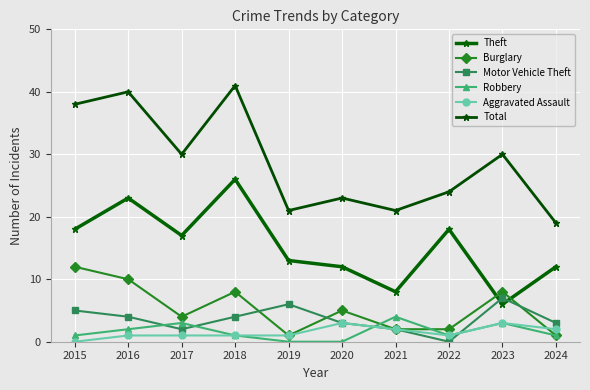

What are all the series names shown in the legend?

Theft, Burglary, Motor Vehicle Theft, Robbery, Aggravated Assault, Total